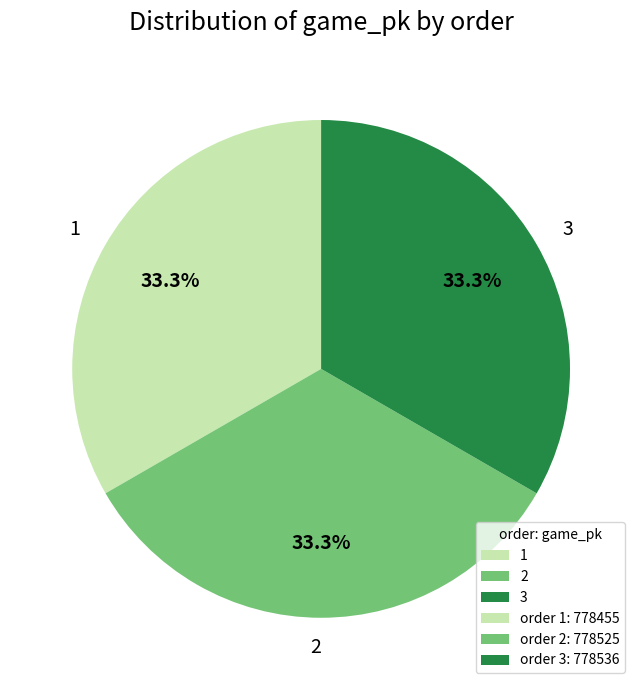

True or false: 1 accounts for 24% of the total.

False